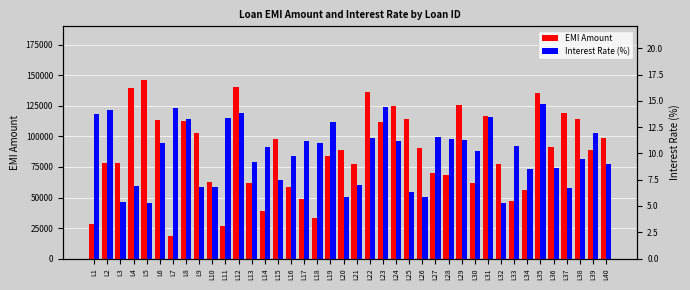

Is the value of EMI Amount at L17 greater than the value of Interest Rate (%) at L20?

Yes